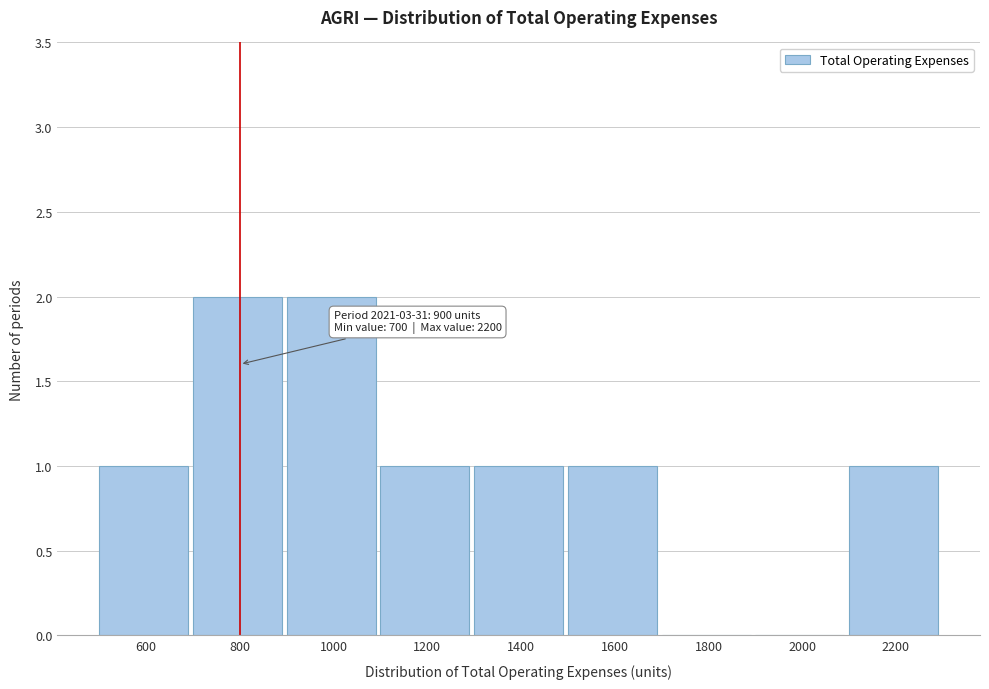

Reading left to right, transcribe all the data shown in this chart.

600=1	800=2	1000=2	1200=1	1400=1	1600=1	1800=0	2000=0	2200=1